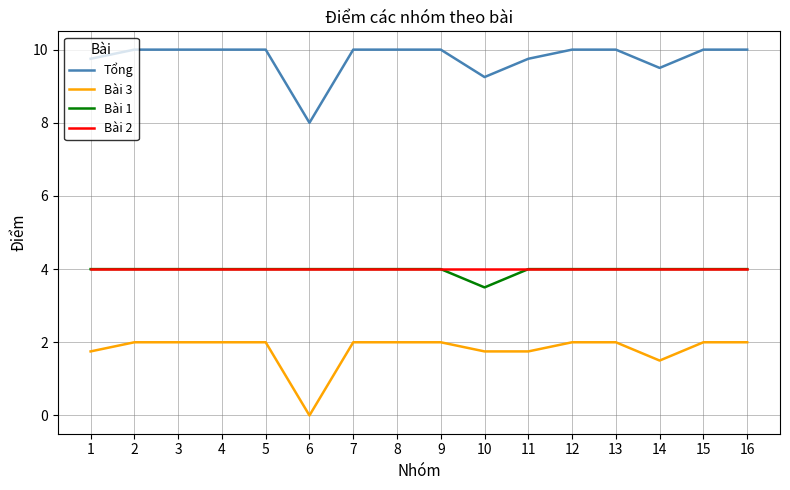

Is this an area chart (filled region under the line)?

No